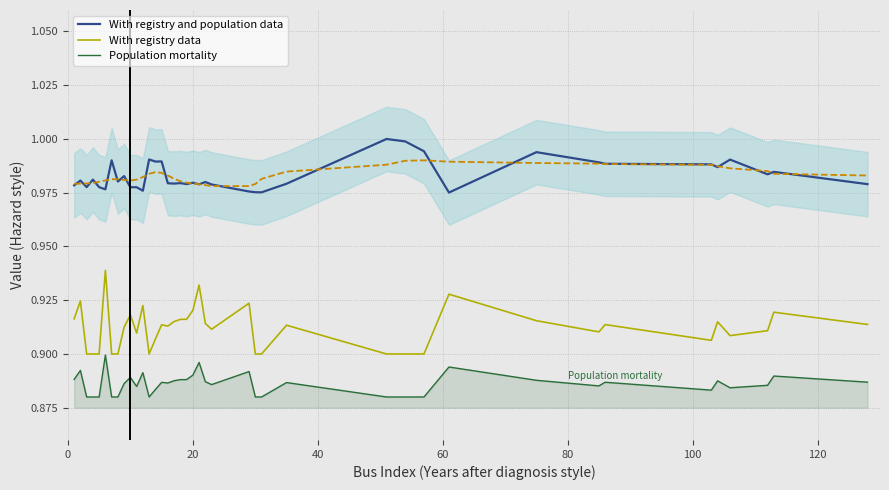

True or false: With registry and population data and With registry data intersect in this chart.

False